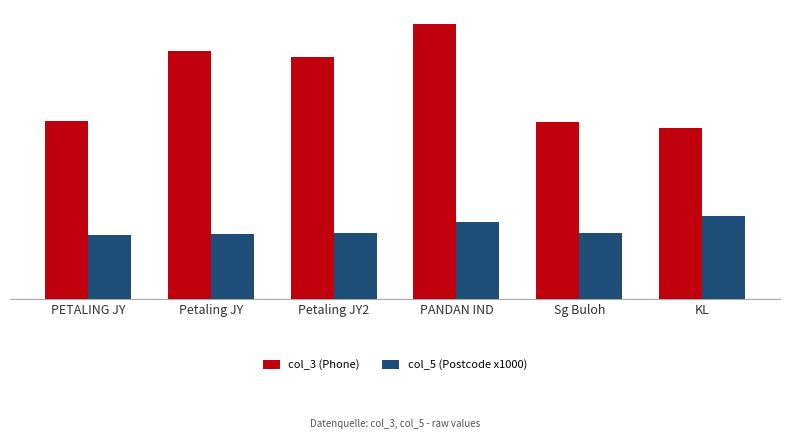

At which label does col_3 (Phone) first exceed 172265328?

Petaling JY